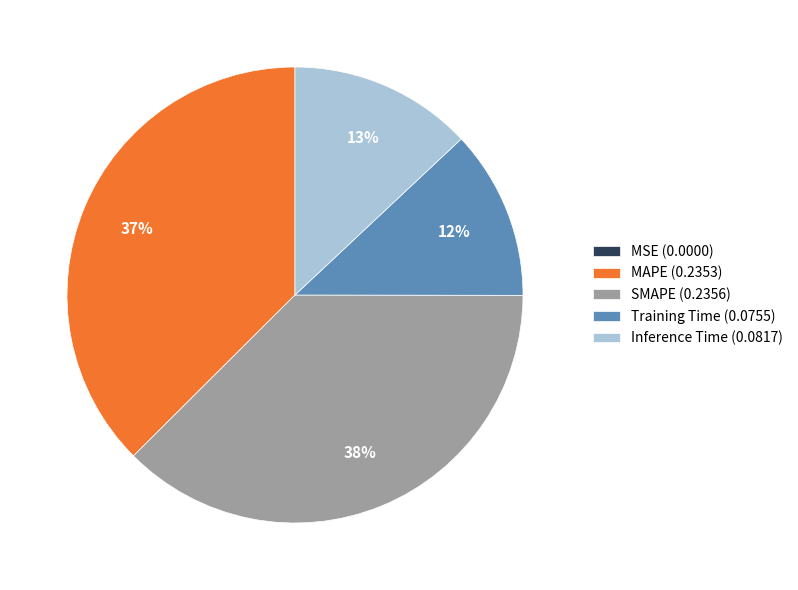

What percentage is the Training Time (0.0755) slice, to the nearest percent?

12%